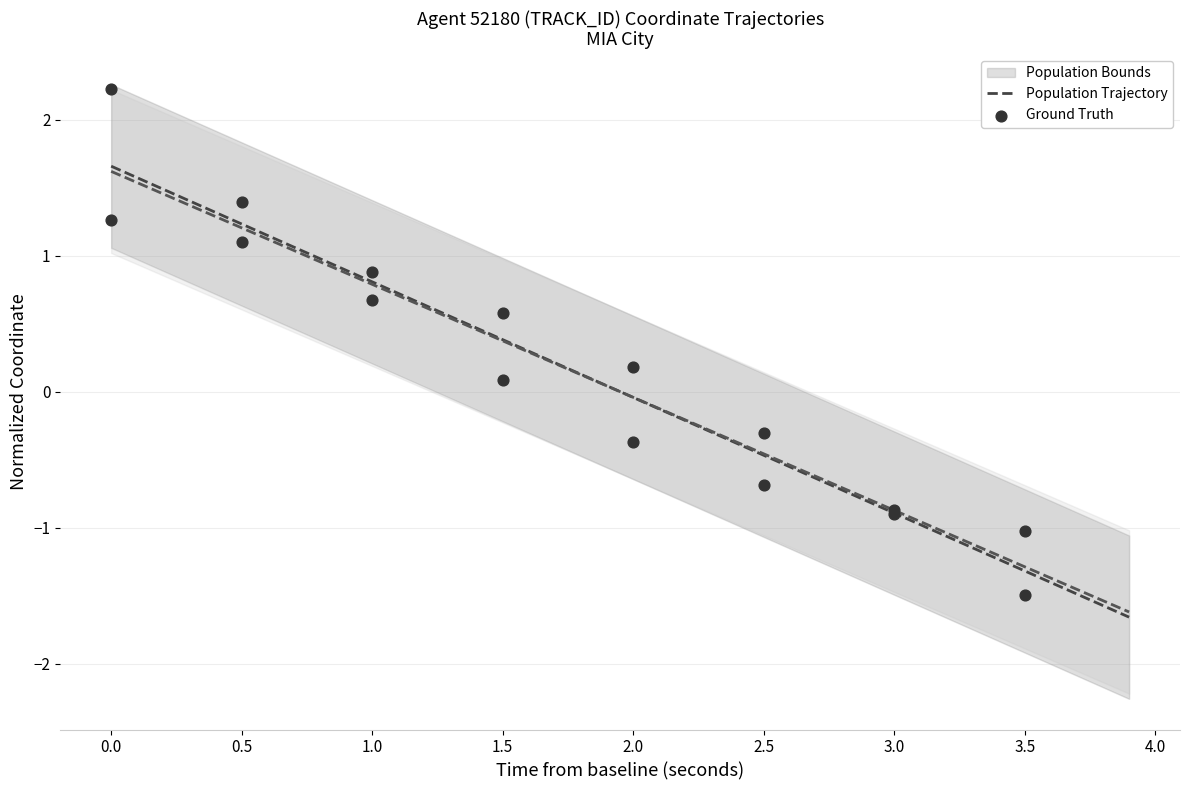

The value of Population Trajectory at 0.0 is 2.7. True or false?

False